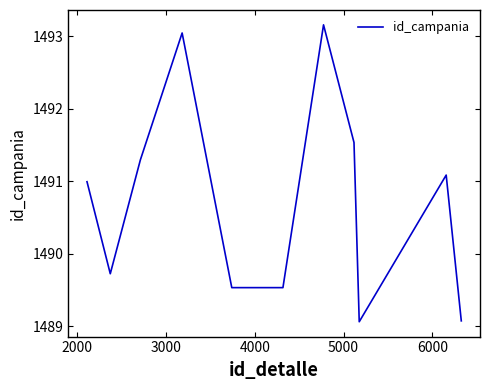

How many lines are shown in the chart?

1